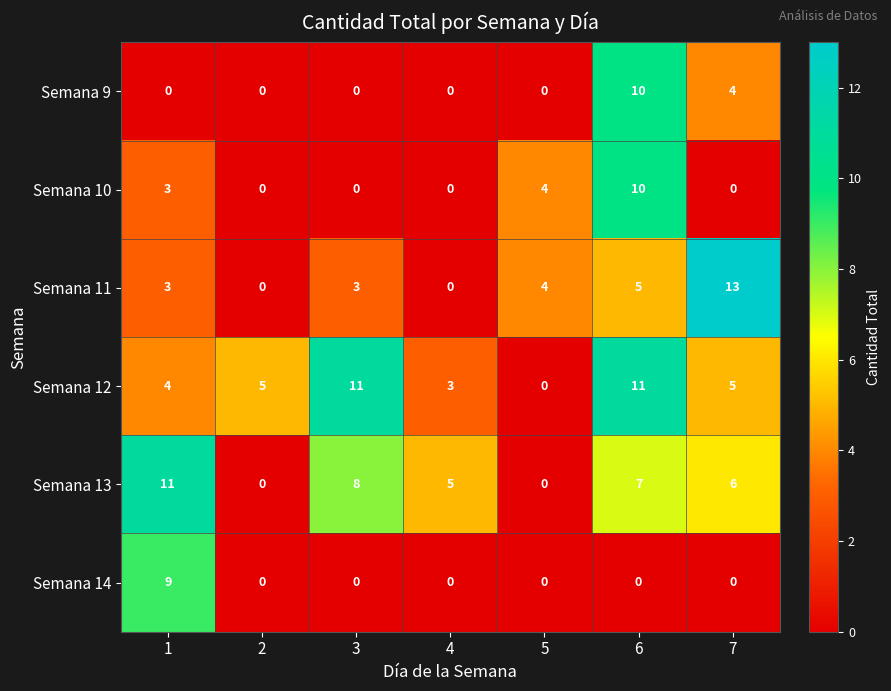

At which category does the chart reach its peak across all series?

7